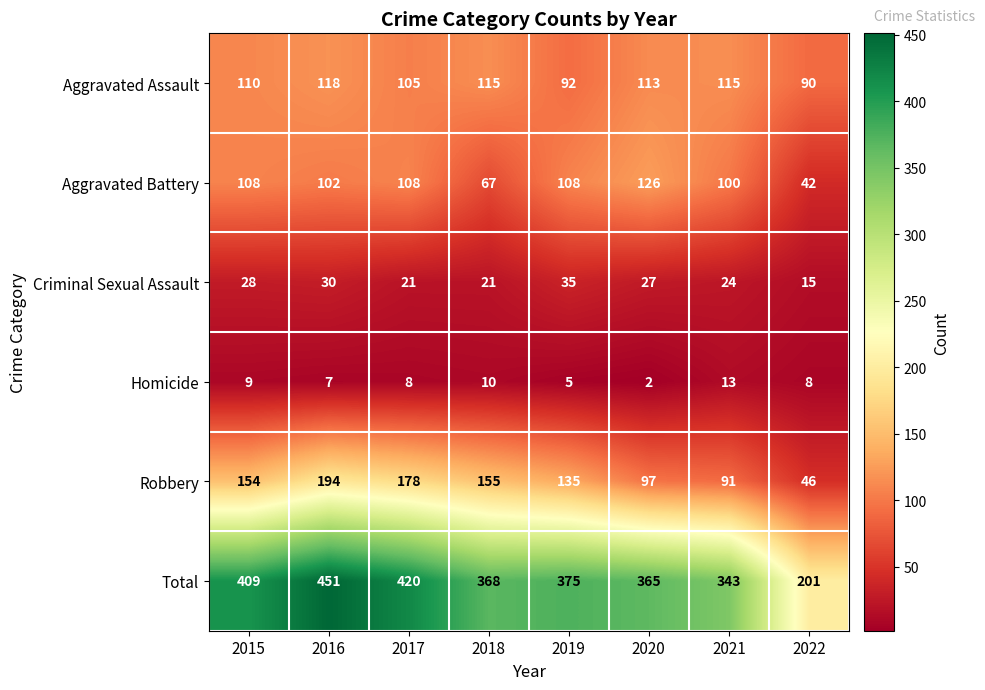

At 2019, list the series in order from smallest to largest.

Homicide, Criminal Sexual Assault, Aggravated Assault, Aggravated Battery, Robbery, Total